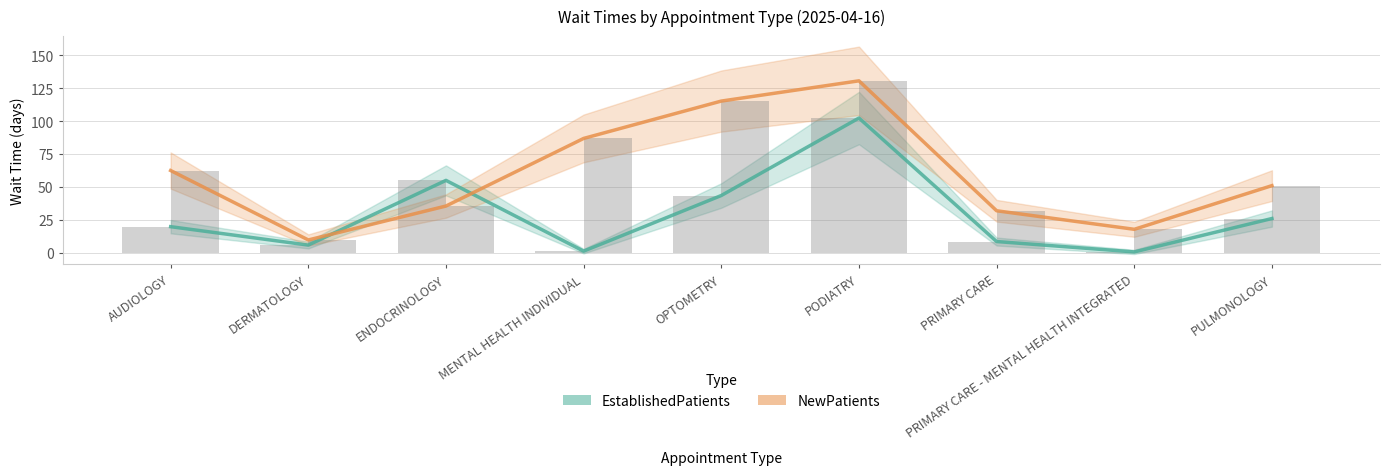

At how many categories does at least one series exceed 126?

1